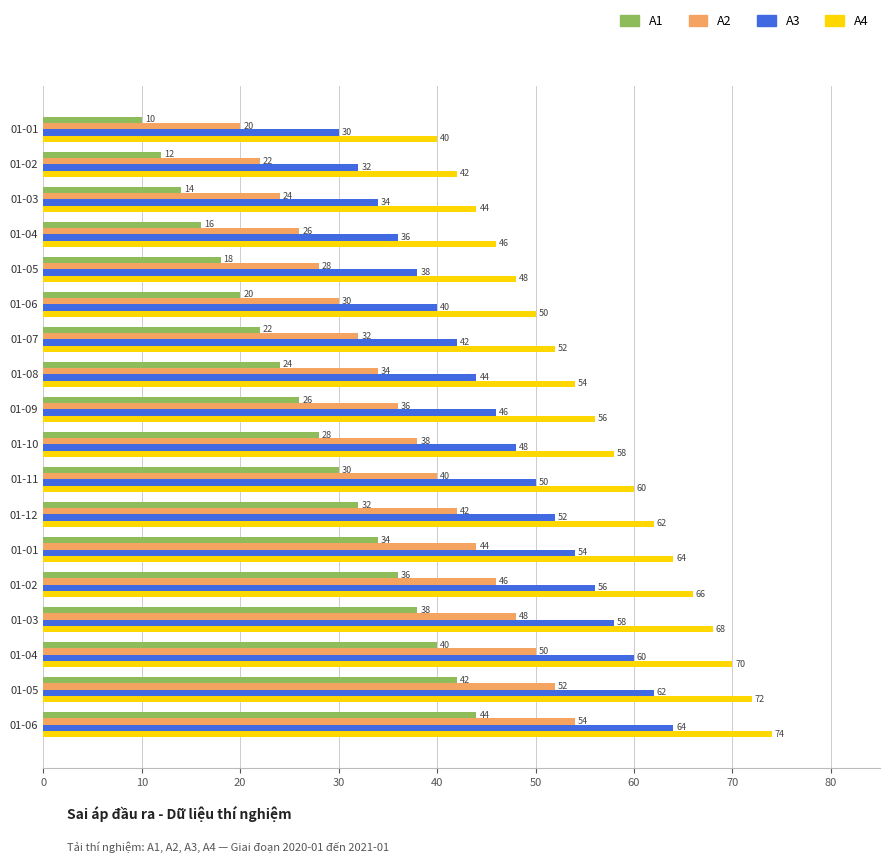

Reading right to left, transcribe all the data shown in this chart.

A1: 44	42	40	38	36	34	32	30	28	26	24	22	20	18	16	14	12	10
A2: 54	52	50	48	46	44	42	40	38	36	34	32	30	28	26	24	22	20
A3: 64	62	60	58	56	54	52	50	48	46	44	42	40	38	36	34	32	30
A4: 74	72	70	68	66	64	62	60	58	56	54	52	50	48	46	44	42	40